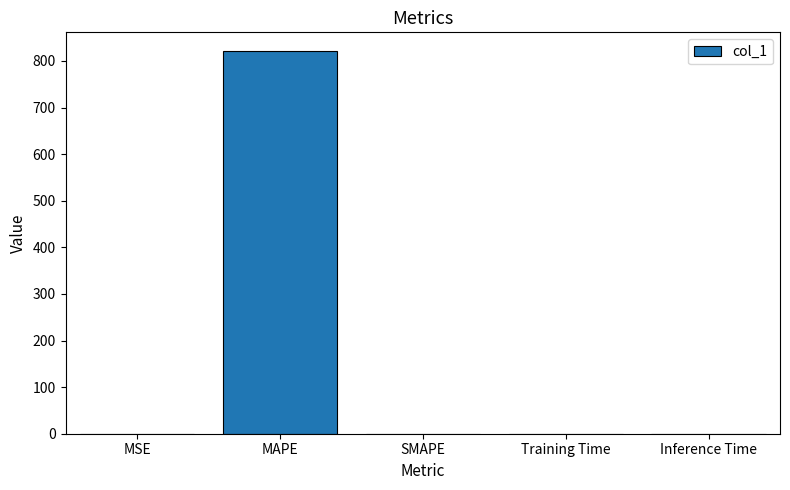

True or false: the data shows 277.3 at MAPE.

False